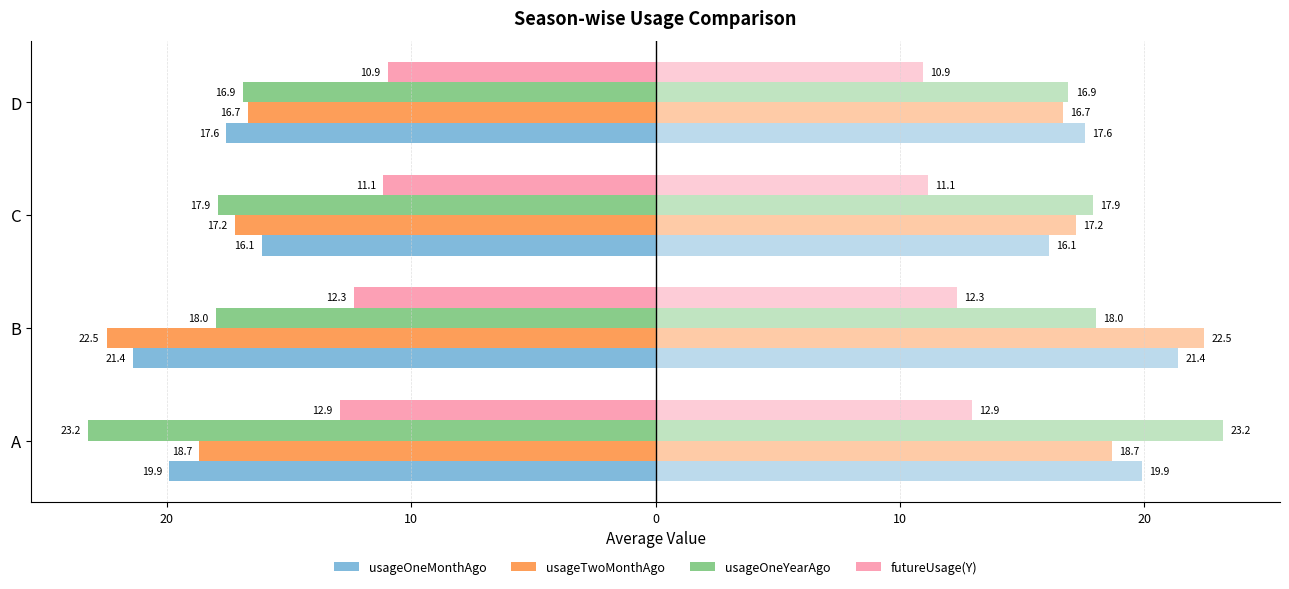

What is the value of the usageTwoMonthAgo bar at the 4th from the left?

-16.7